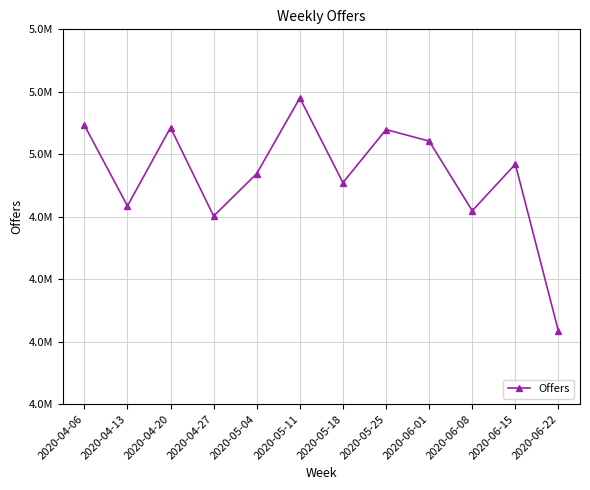

Reading left to right, transcribe all the data shown in this chart.

5046696	4917228	5042685	4900981	4969060	5090094	4954548	5039546	5021062	4909548	4984123	4716688